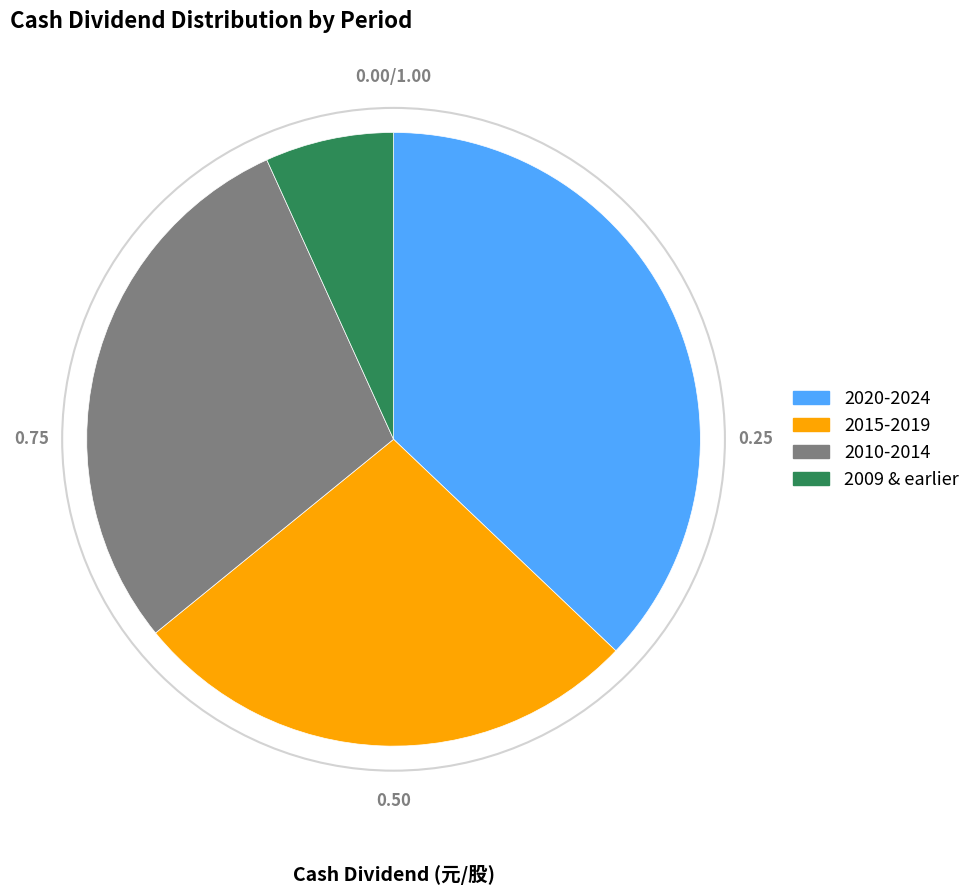

Does any single category account for the majority?

No